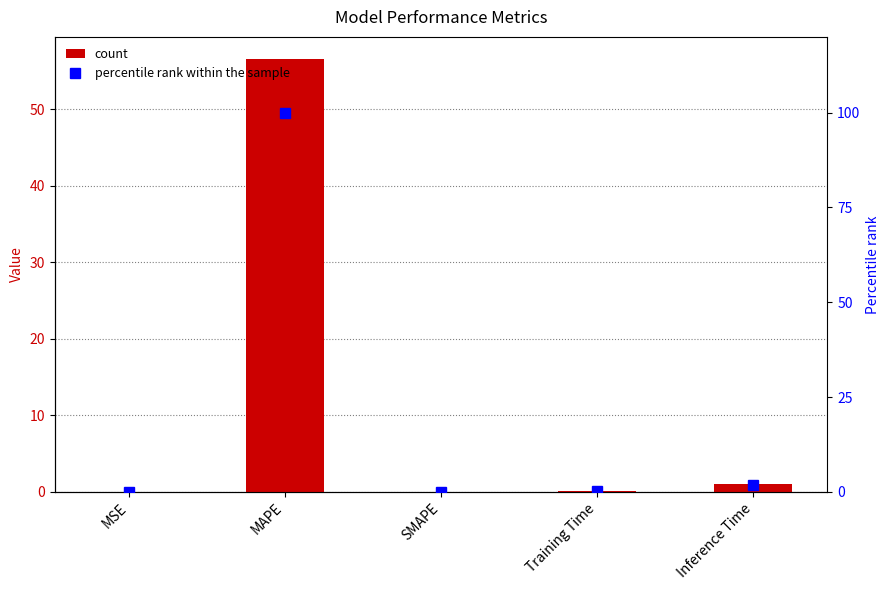

Which series has the largest range (max minus min)?

percentile rank within the sample